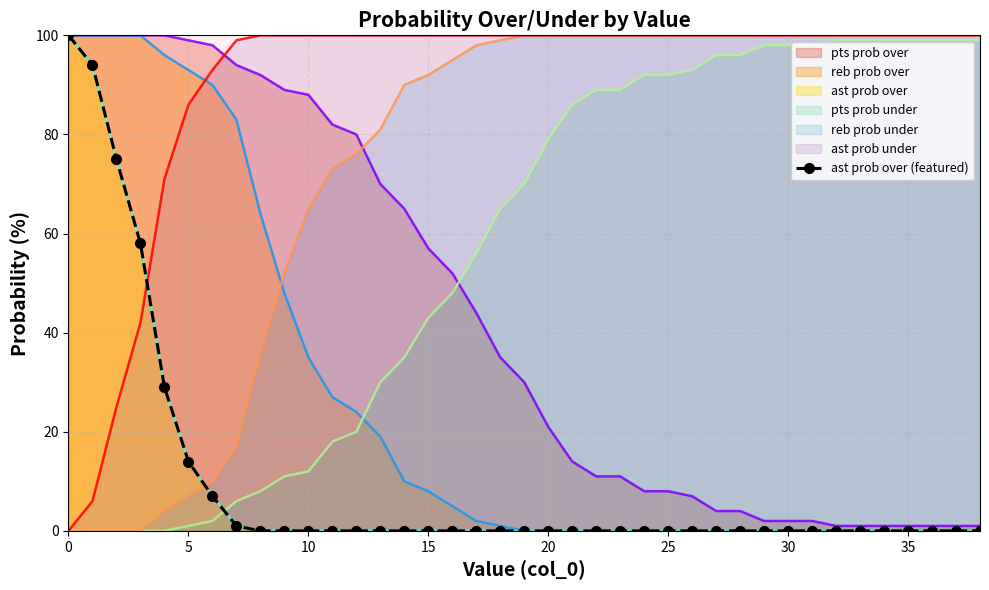

How many data points does each series have?

39